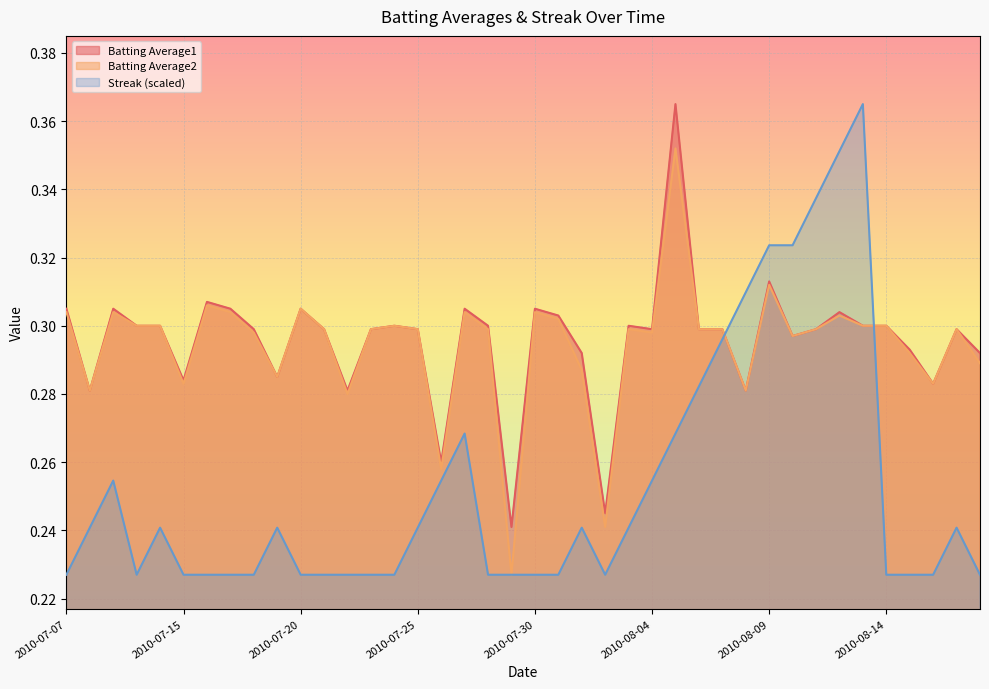

Count the Batting Average1 values in the range 0 to 1.

40